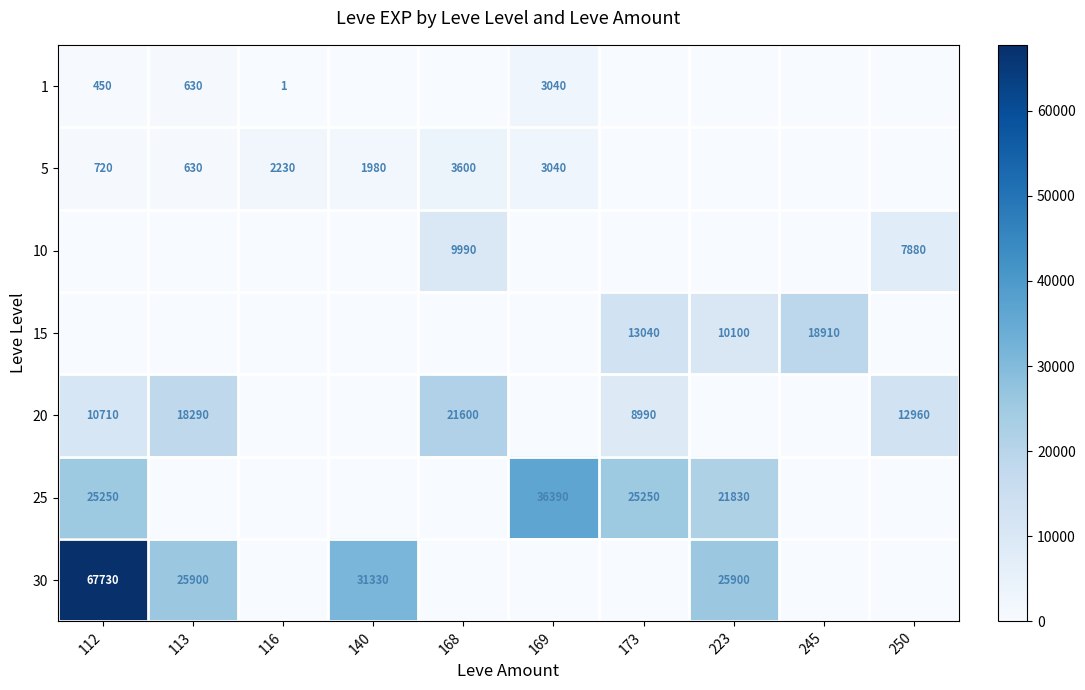

At which category does the chart reach its minimum across all series?

140